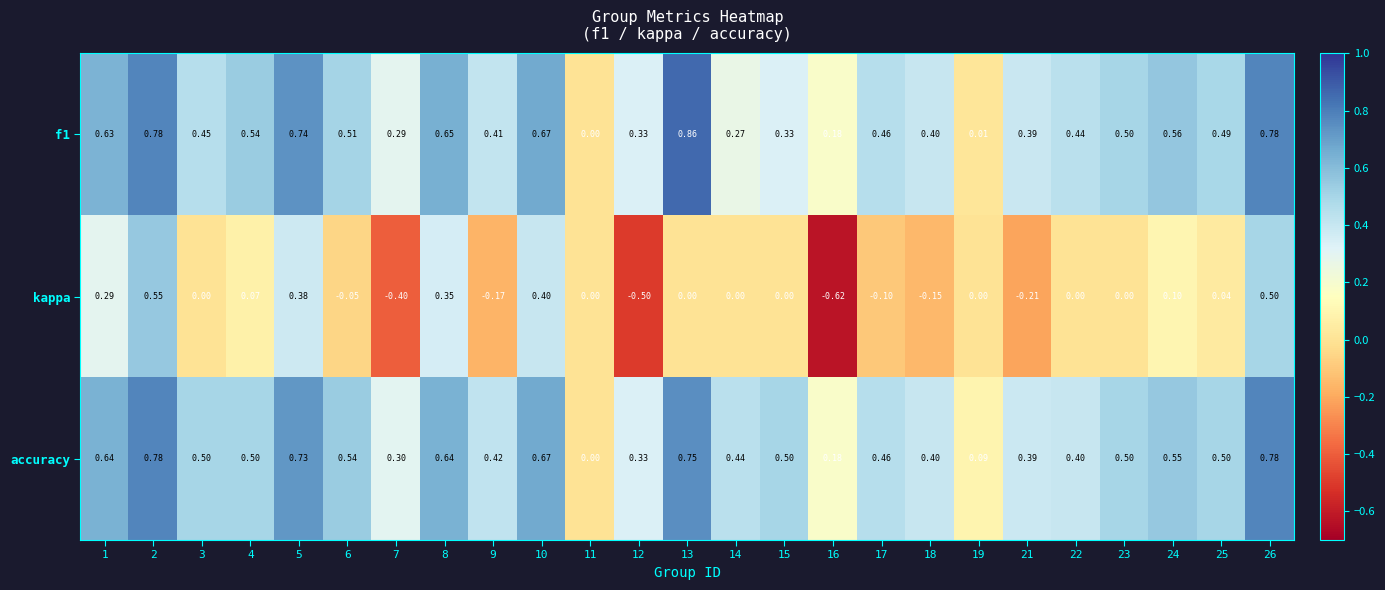

Is the value of accuracy at 13 greater than the value of f1 at 4?

Yes